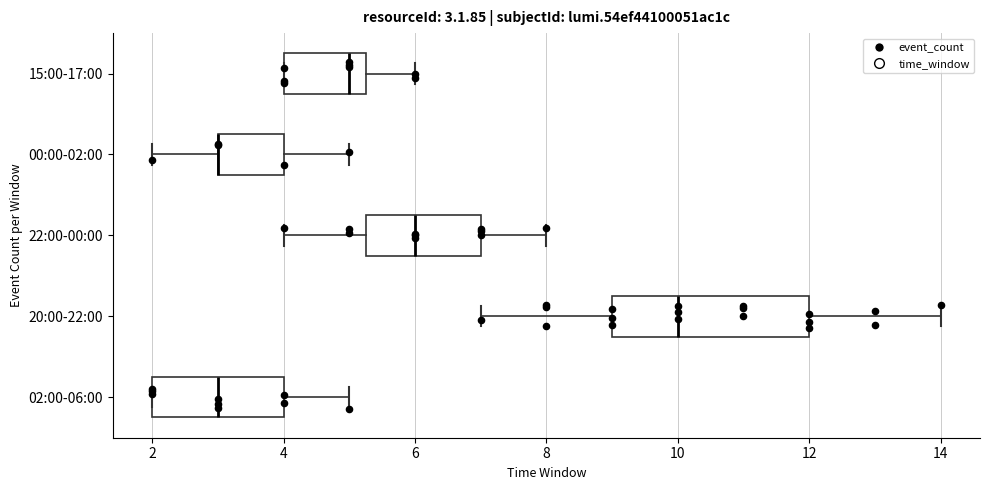

Comparing the boxes themselves (not the whiskers), which one is the widest?

20:00-22:00